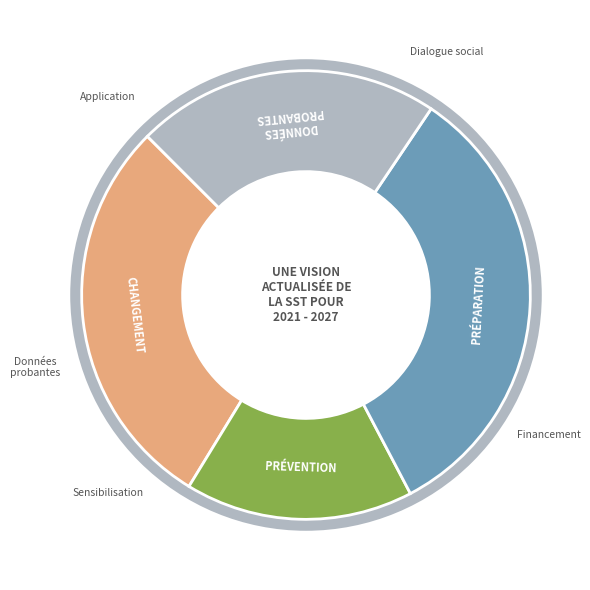

Does CHANGEMENT account for over 50% of the chart?

No